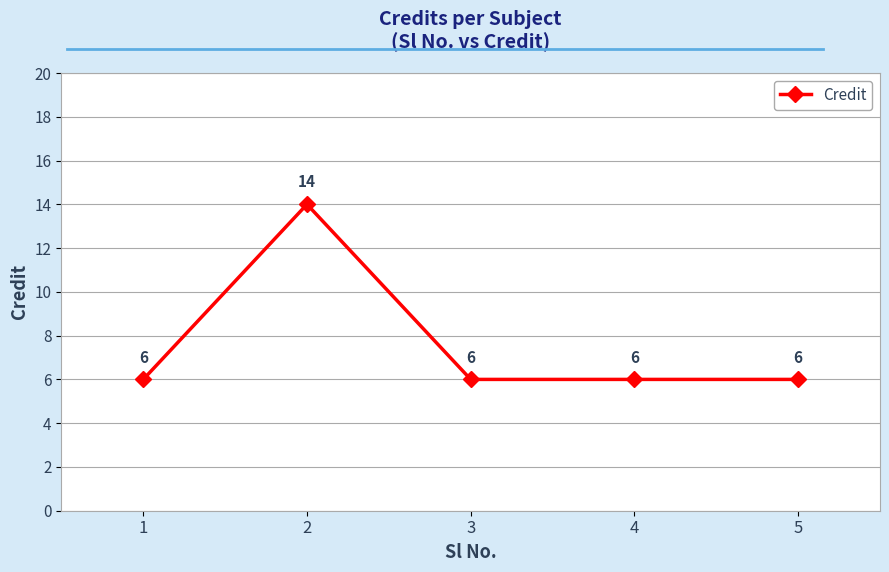

What is the maximum value shown in the chart?

14